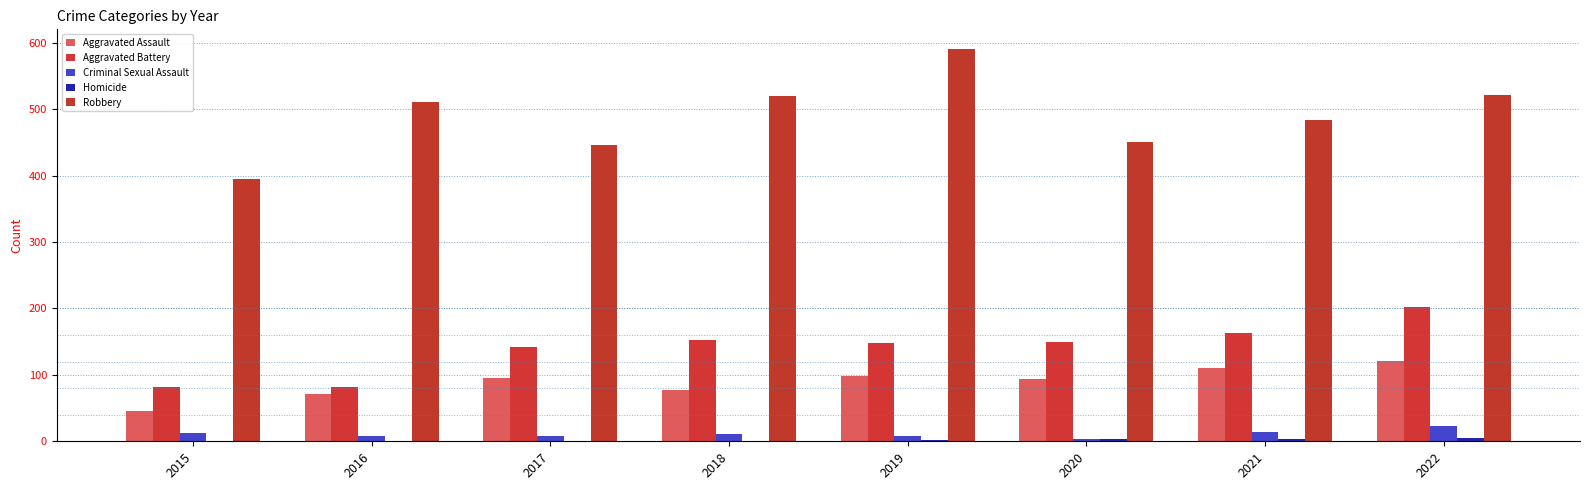

At how many categories does at least one series exceed 464?

5